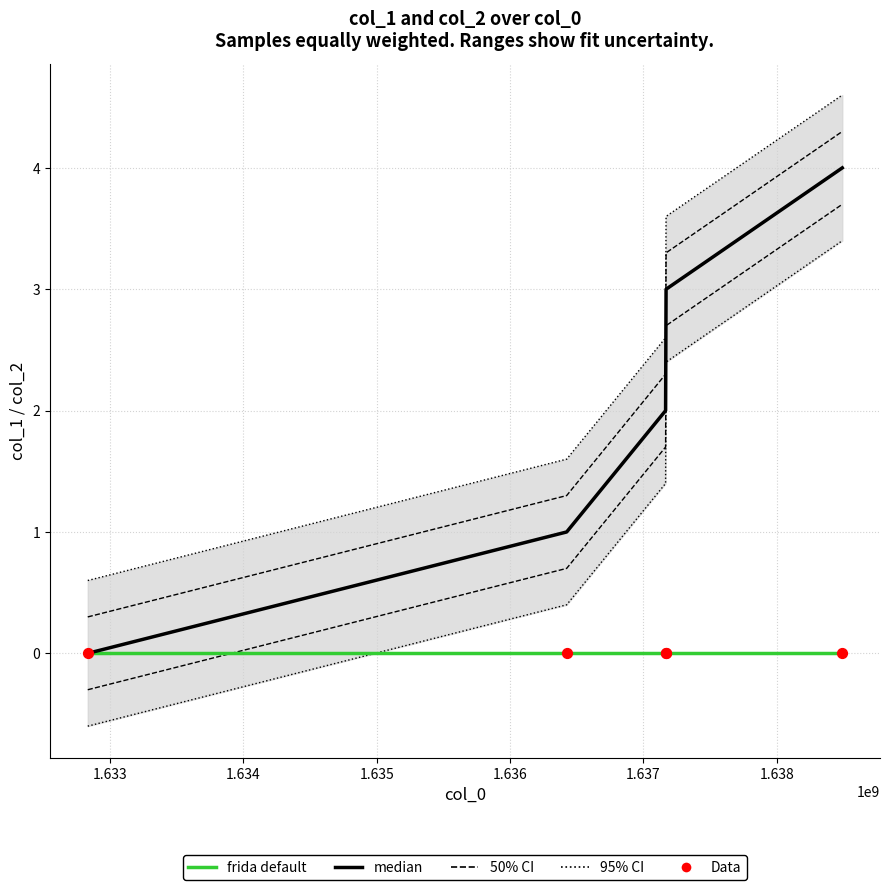

Is the value of median at 1.635 greater than the value of Data at 1.633?

Yes